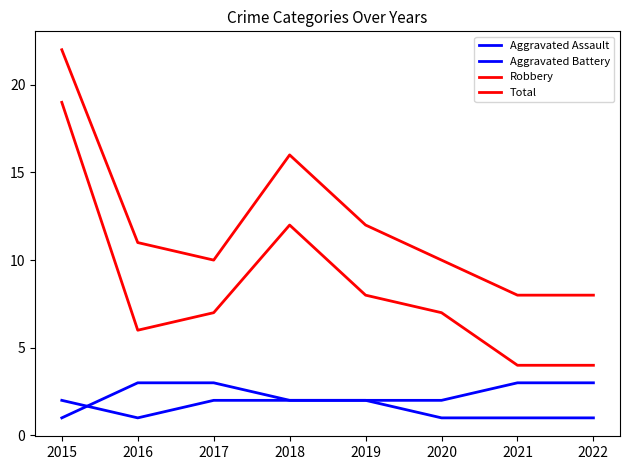

What is the difference between the highest and lowest values at 2018?

14